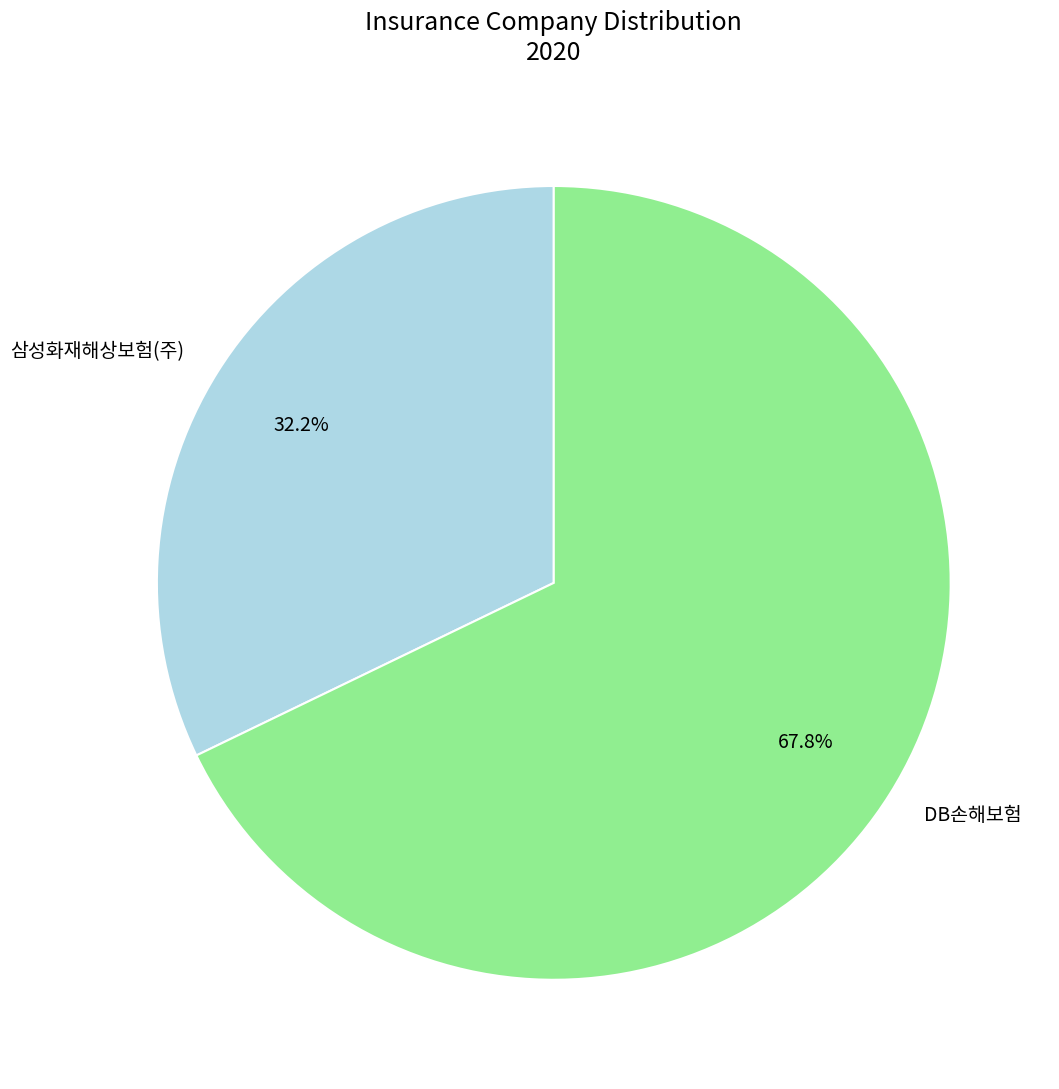

To the nearest percent, what is the average slice percentage?

50%